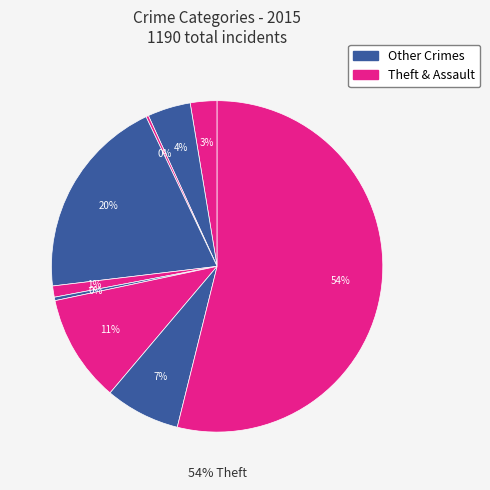

How many slices are in this pie chart?

9